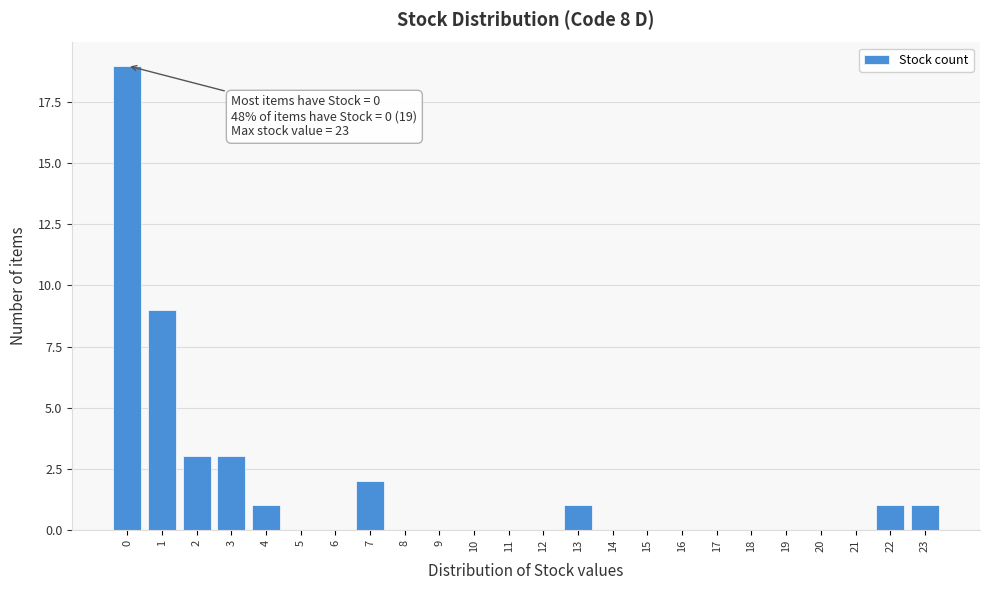

Reading left to right, list all the values displayed in this chart.

0=19	1=9	2=3	3=3	4=1	5=0	6=0	7=2	8=0	9=0	10=0	11=0	12=0	13=1	14=0	15=0	16=0	17=0	18=0	19=0	20=0	21=0	22=1	23=1